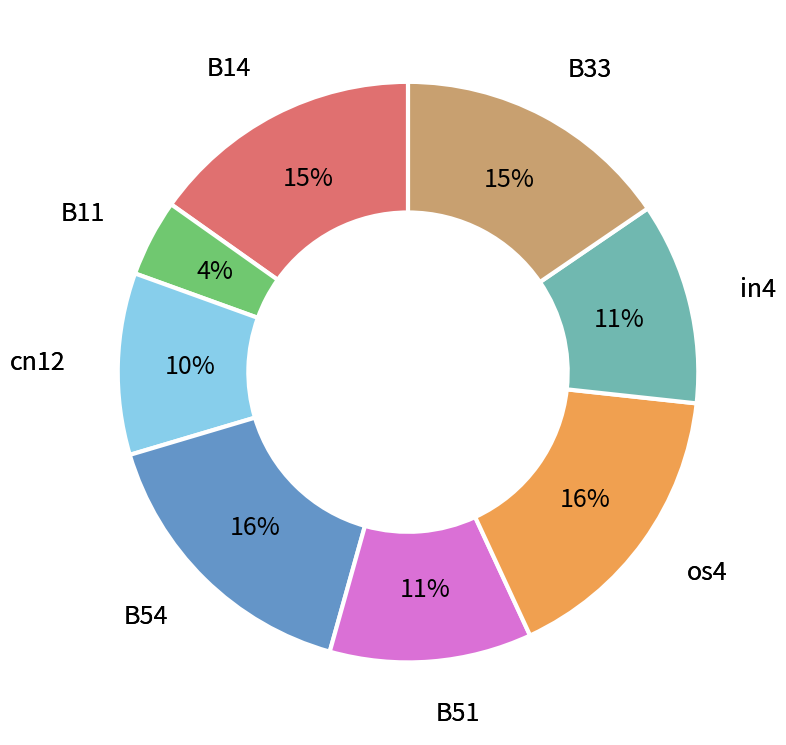

To the nearest percent, what is the average slice percentage?

12%